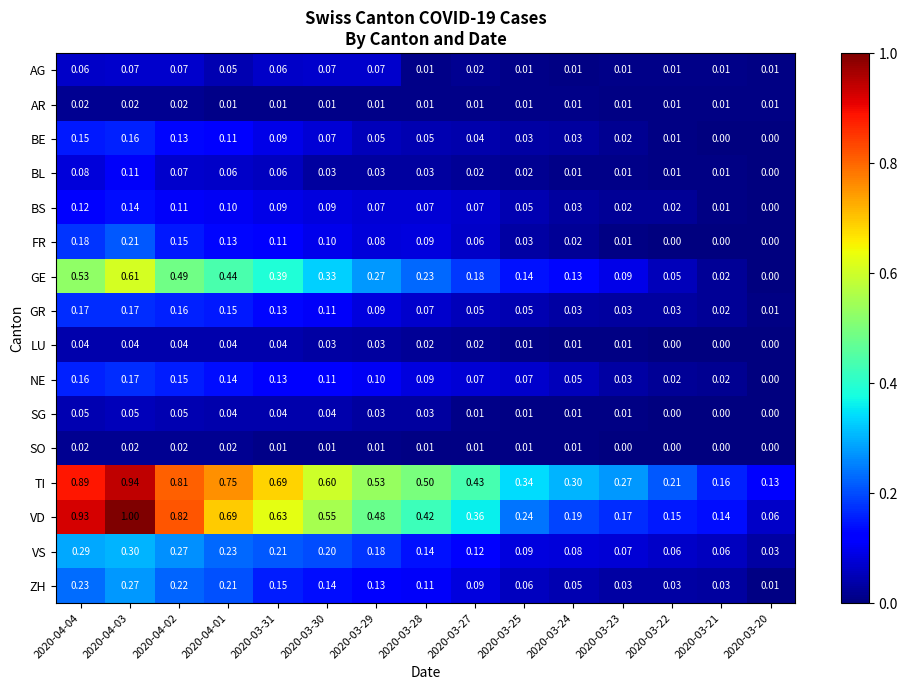

Which series has the largest total across all categories?

TI